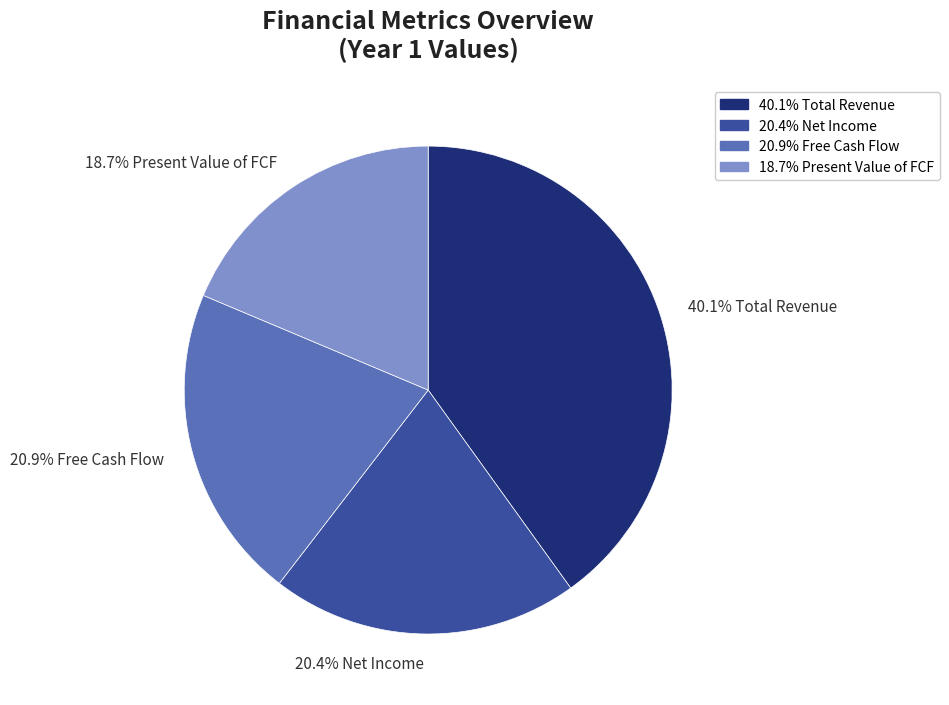

Is the sum of 20.9% Free Cash Flow and 18.7% Present Value of FCF greater than half?

No